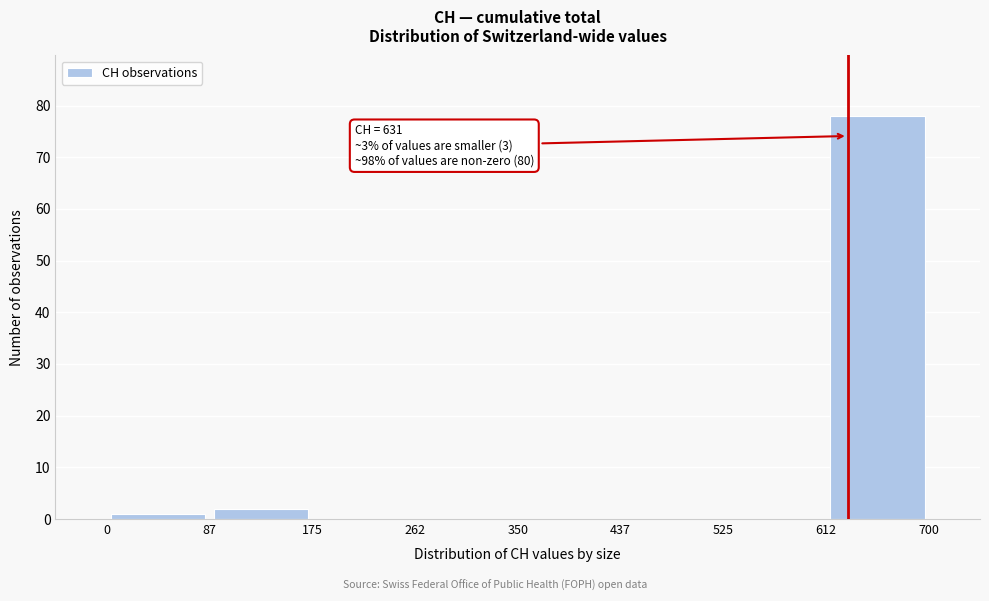

Which range on the x-axis has the tallest bar?

612 to 700